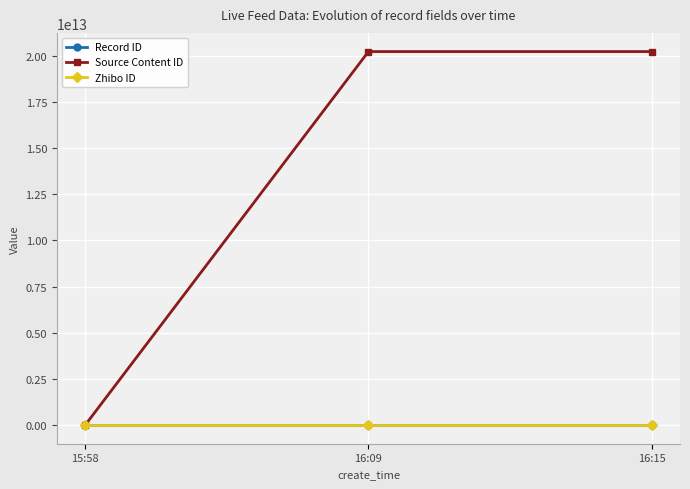

Which series has the widest spread of values?

Source Content ID